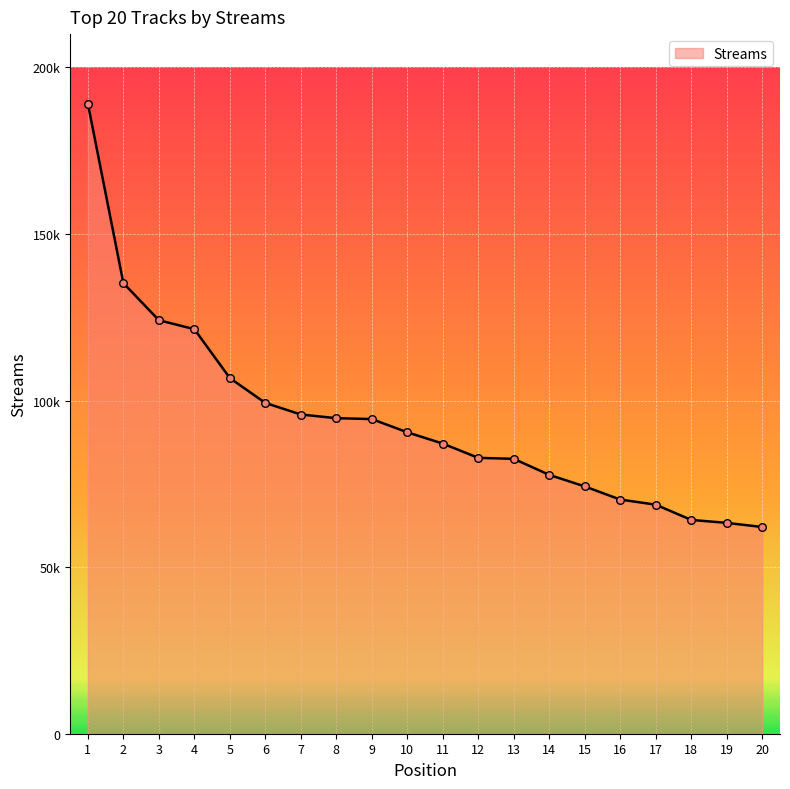

Approximately how many times larger is the value at 14 compared to 15?

1.0